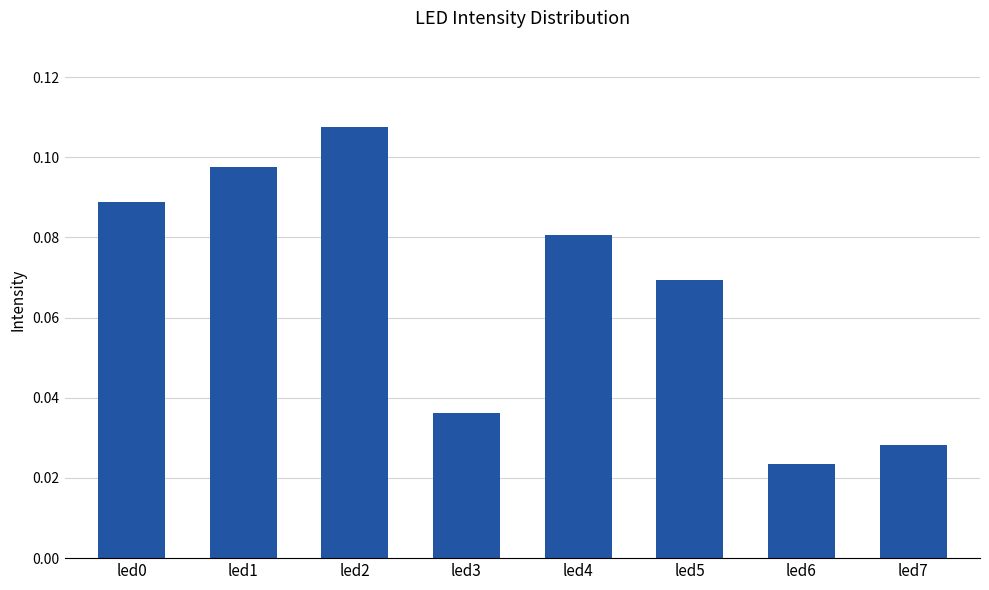

What is the sum of all values?

0.5